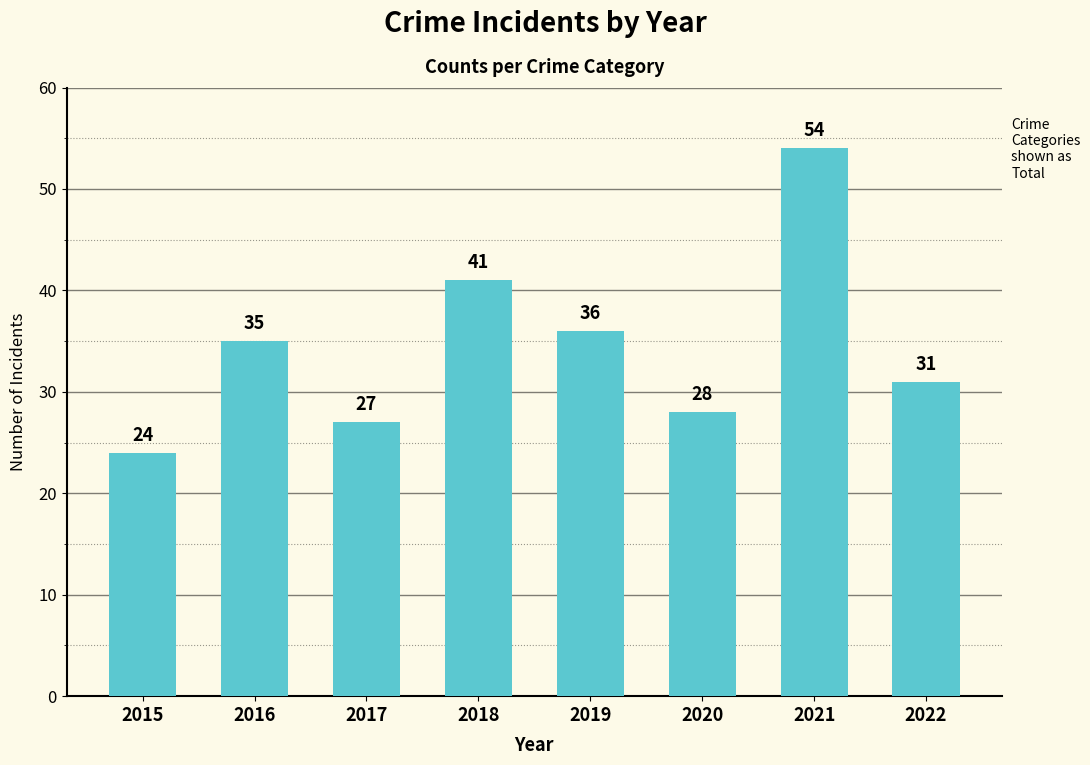

What is the ratio of the value at 2015 to the value at 2018?

0.6